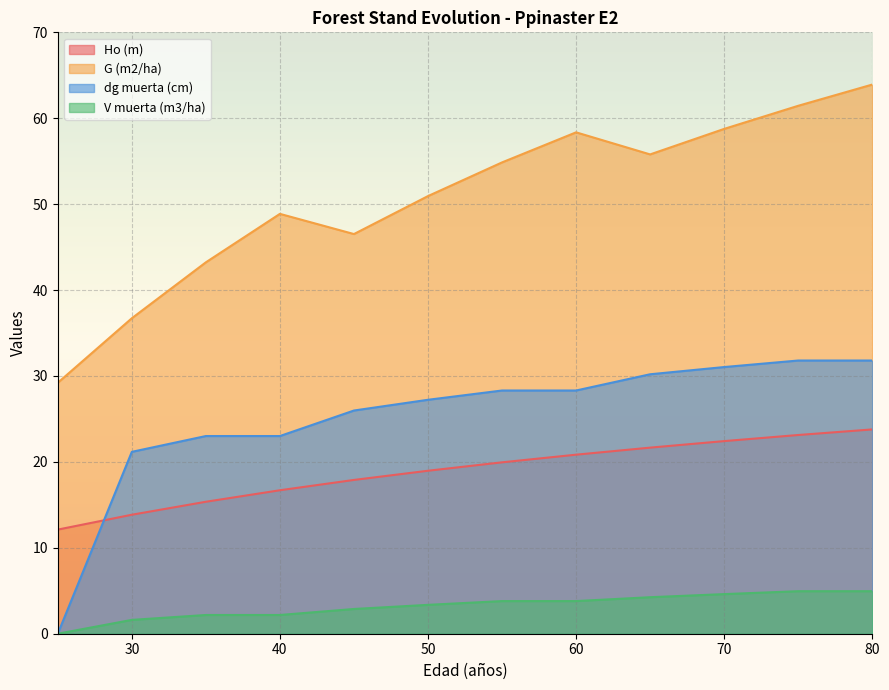

Which category has the lowest value in the V muerta (m3/ha) series?

25